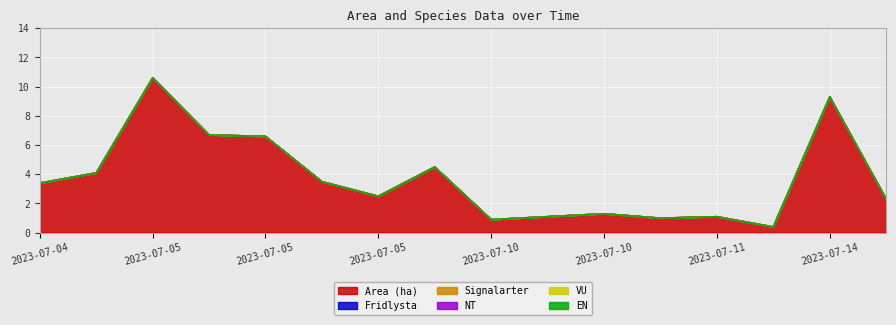

What is the total value across all series at 2023-07-05?

10.6